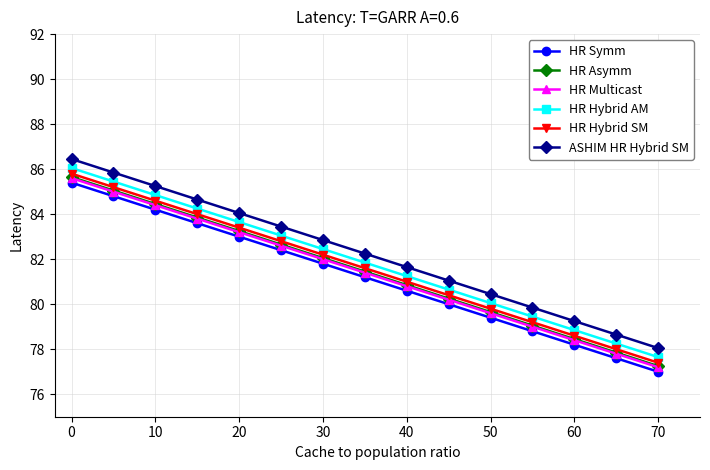

How many values in the HR Symm series are below 81?

7